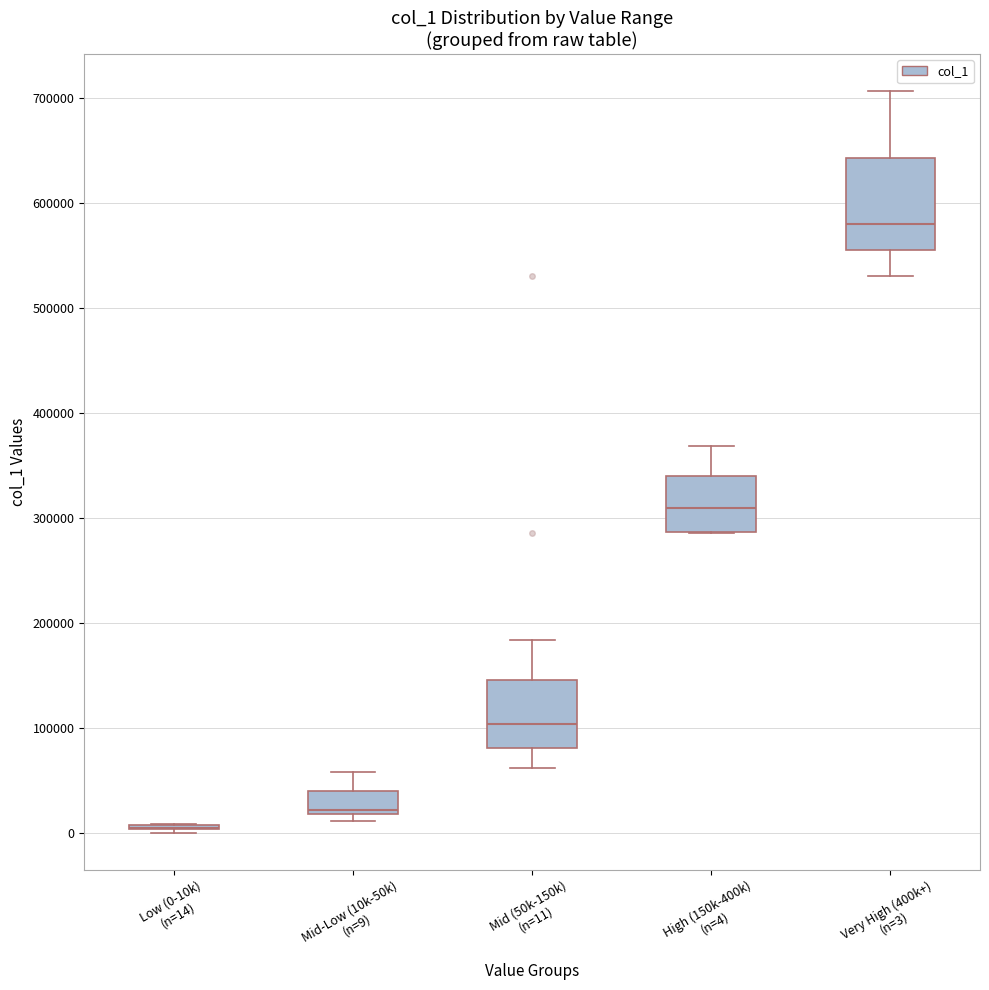

Which box is the tallest, from its lower edge to its upper edge?

Very High (400k+) (n=3)